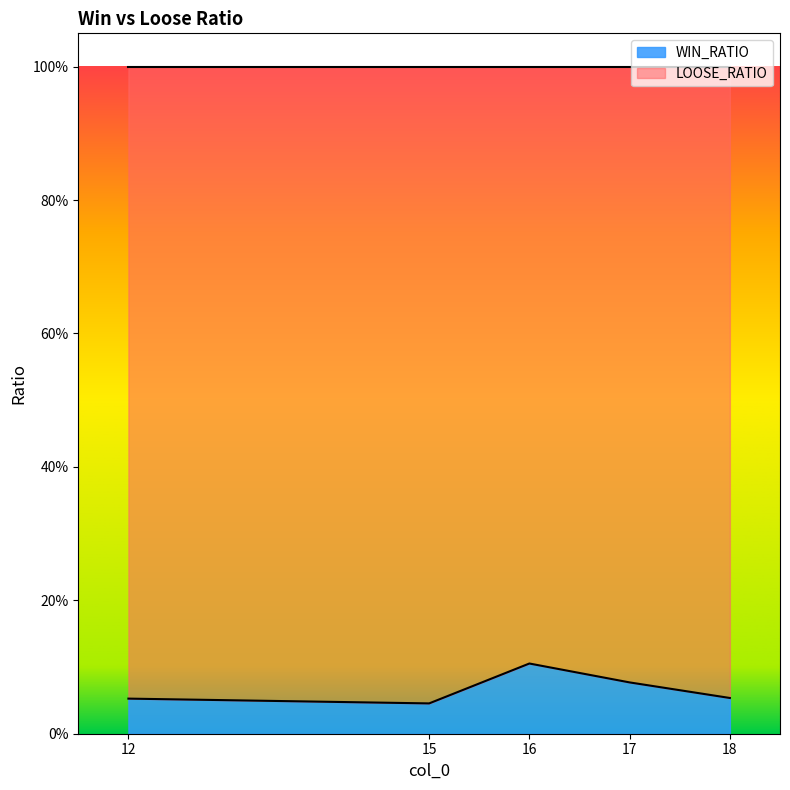

Reading right to left, extract all data points from this chart.

18=0.1	17=0.1	16=0.1	15=0.0	12=0.1